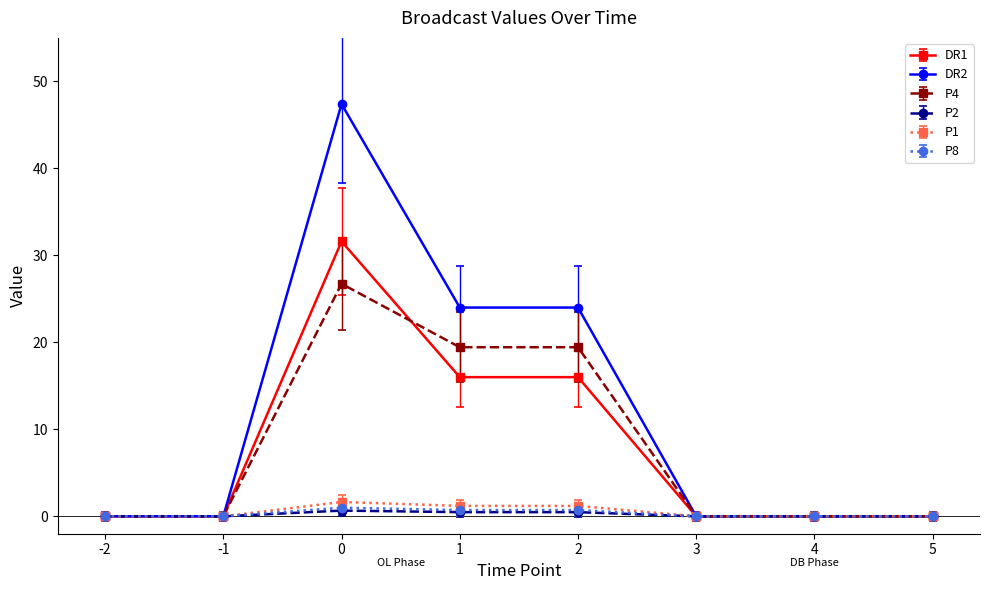

What is the sum of the P2 values at 4 and 0?

0.7